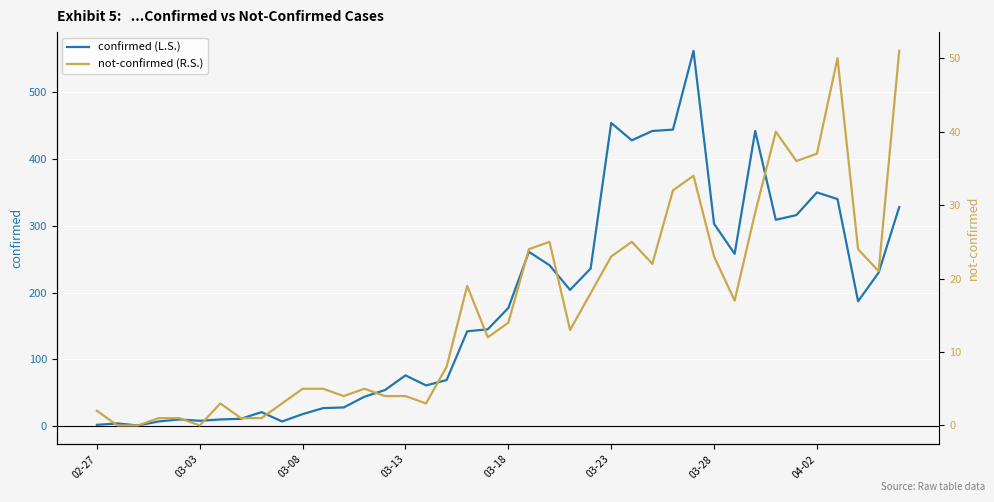

What are all the series names shown in the legend?

confirmed (L.S.), not-confirmed (R.S.)